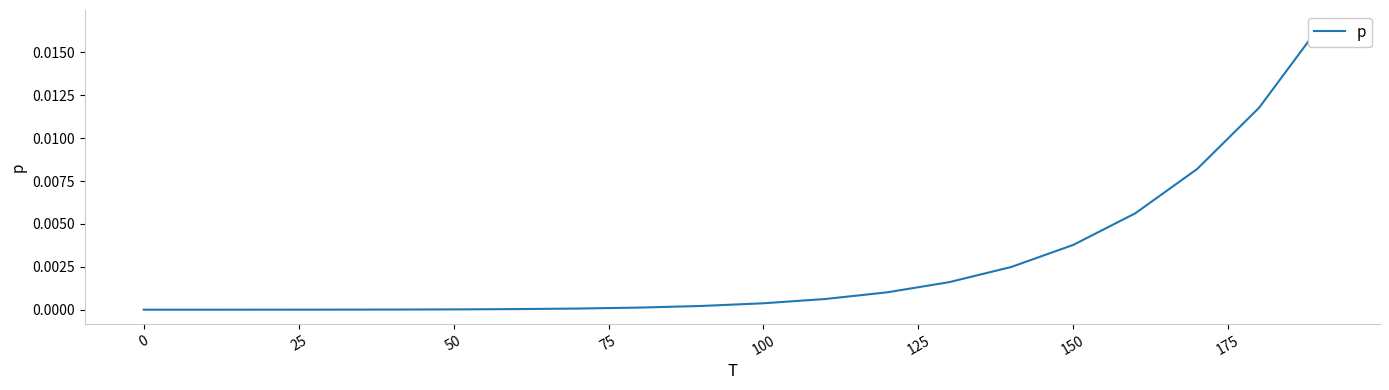

True or false: the data shows 0.0 at 50.

False